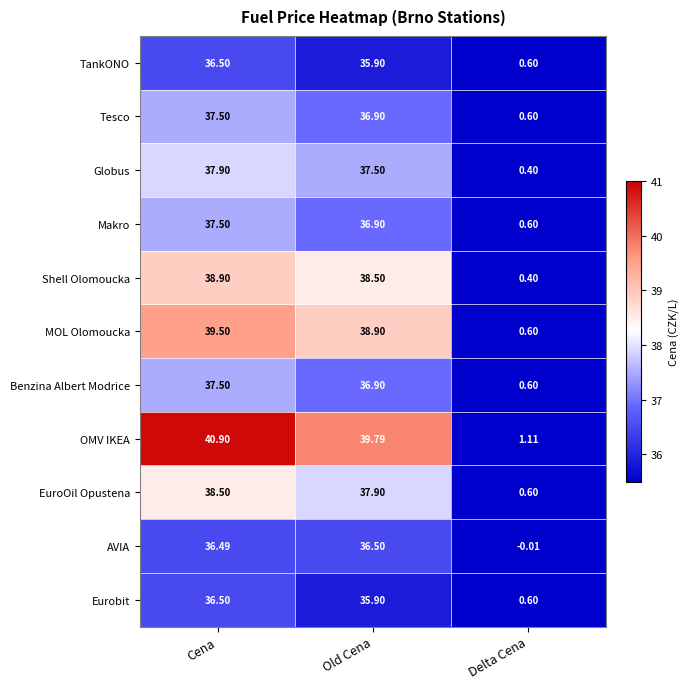

Count the number of categories in the chart.

3